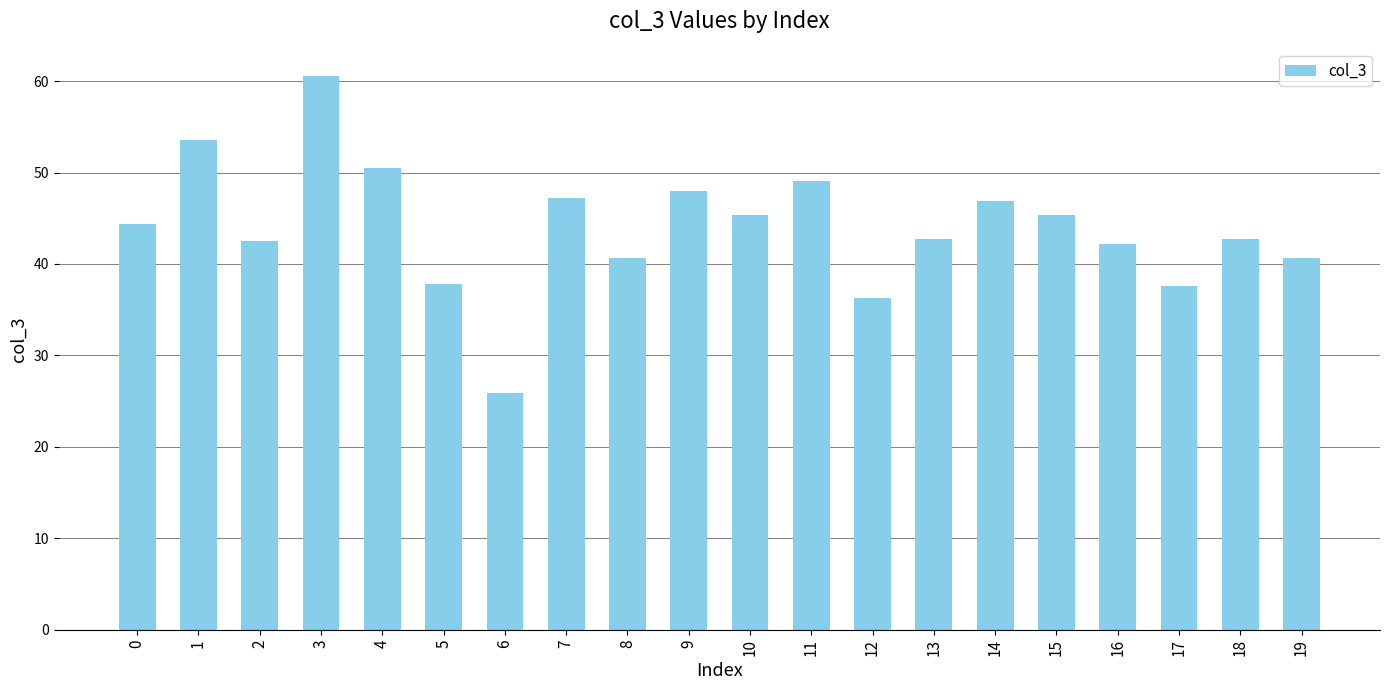

At which category does the chart reach its peak across all series?

3